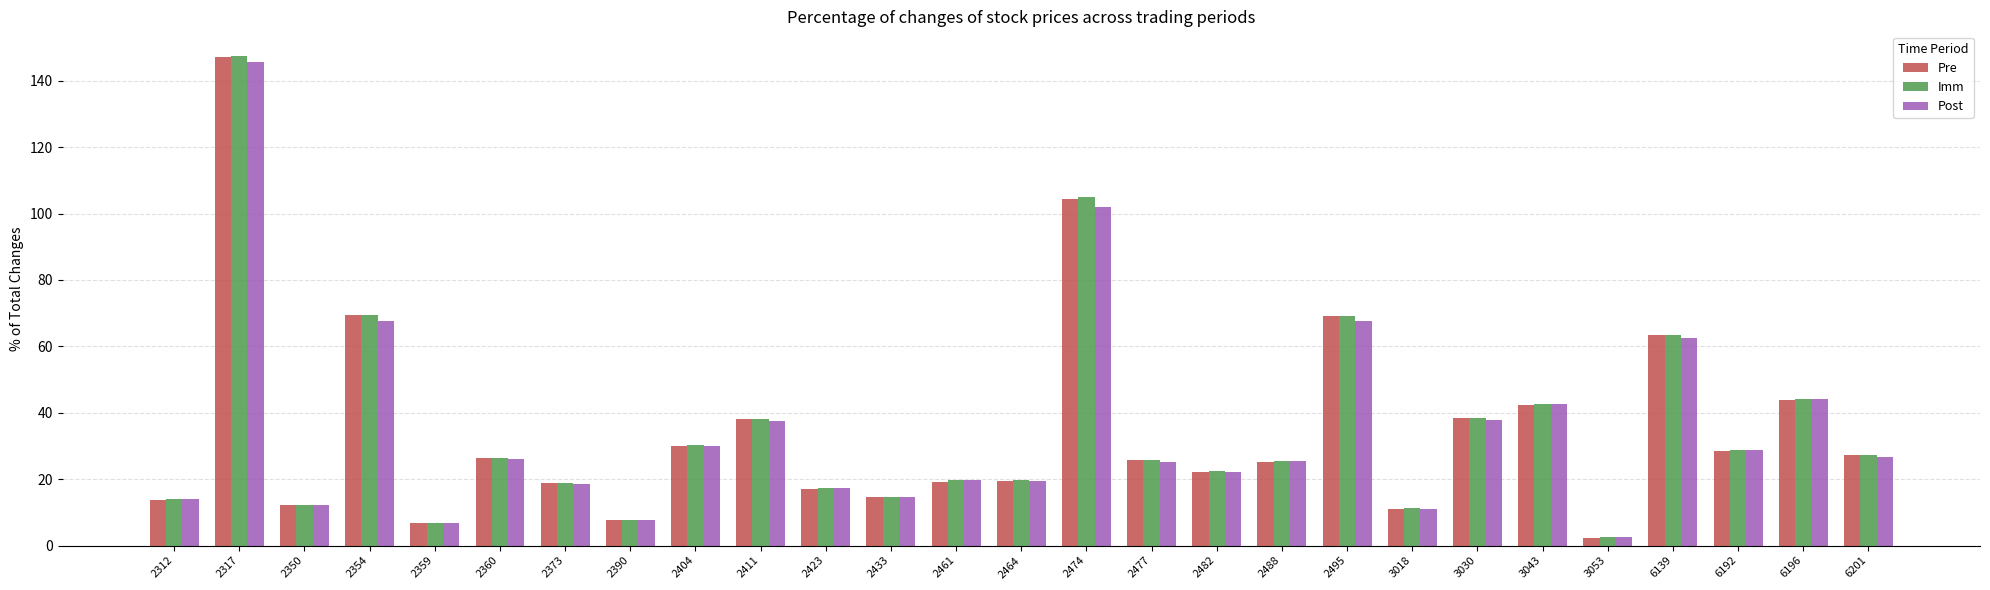

At which category is the sum across all series the highest?

2317